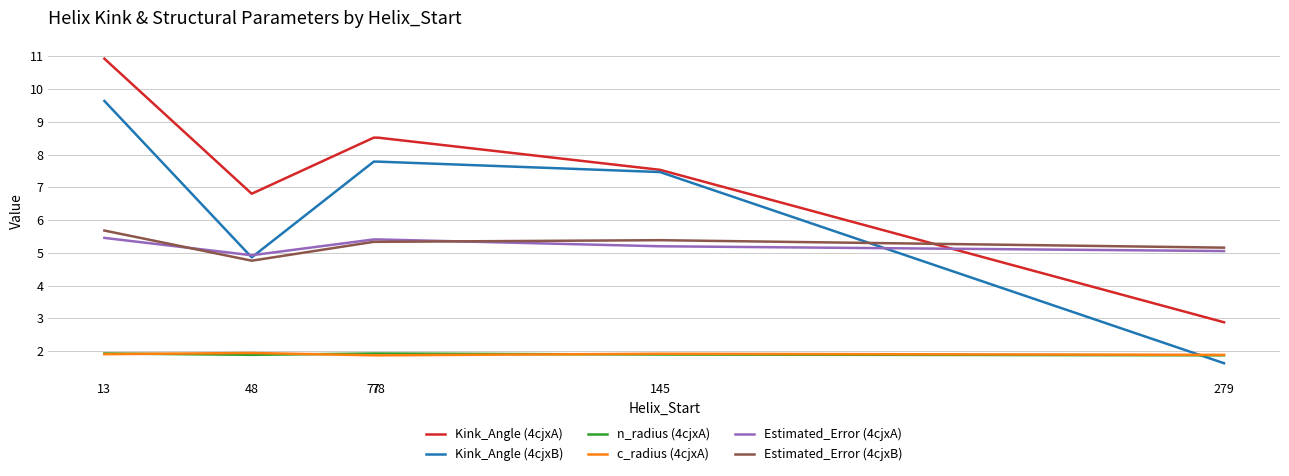

True or false: Kink_Angle (4cjxA) and Estimated_Error (4cjxB) intersect in this chart.

True